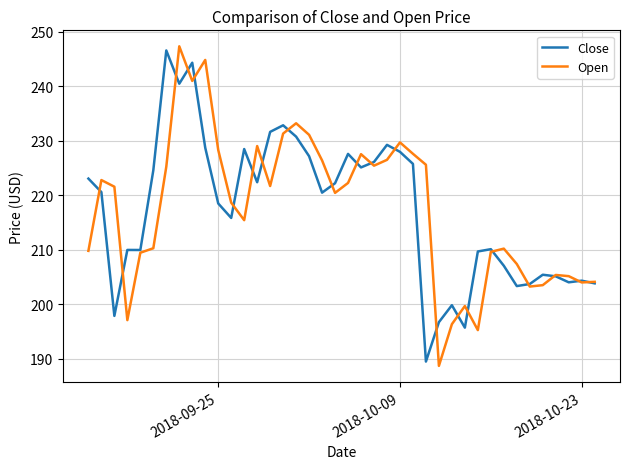

Which series has the largest range (max minus min)?

Open